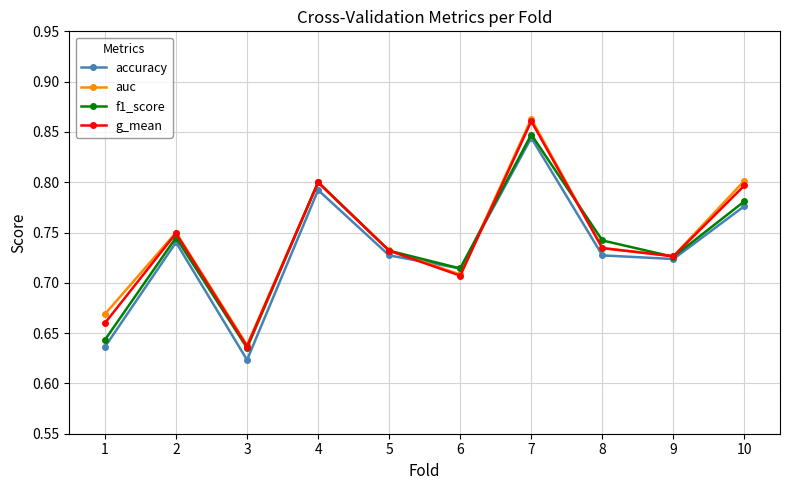

Between 4 and 10, which series saw the biggest shift?

f1_score